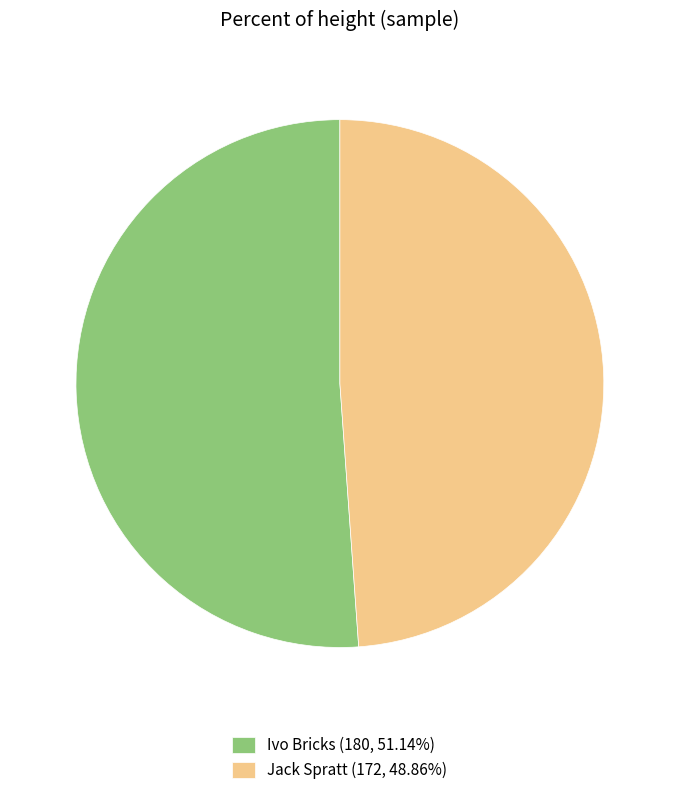

How many segments does this pie chart have?

2